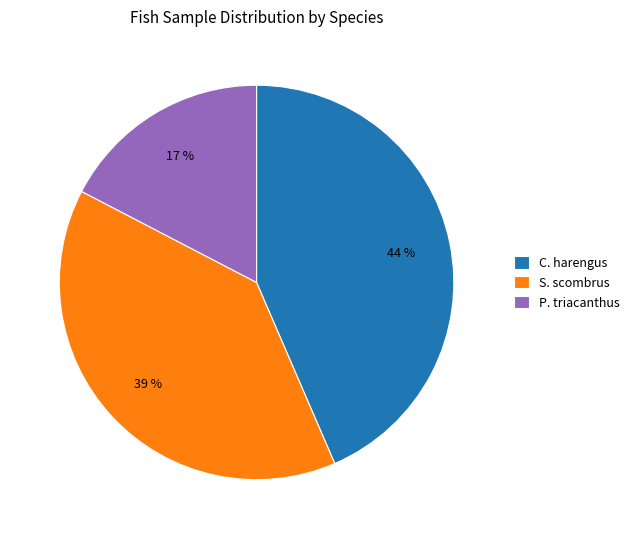

True or false: P. triacanthus accounts for 4% of the total.

False